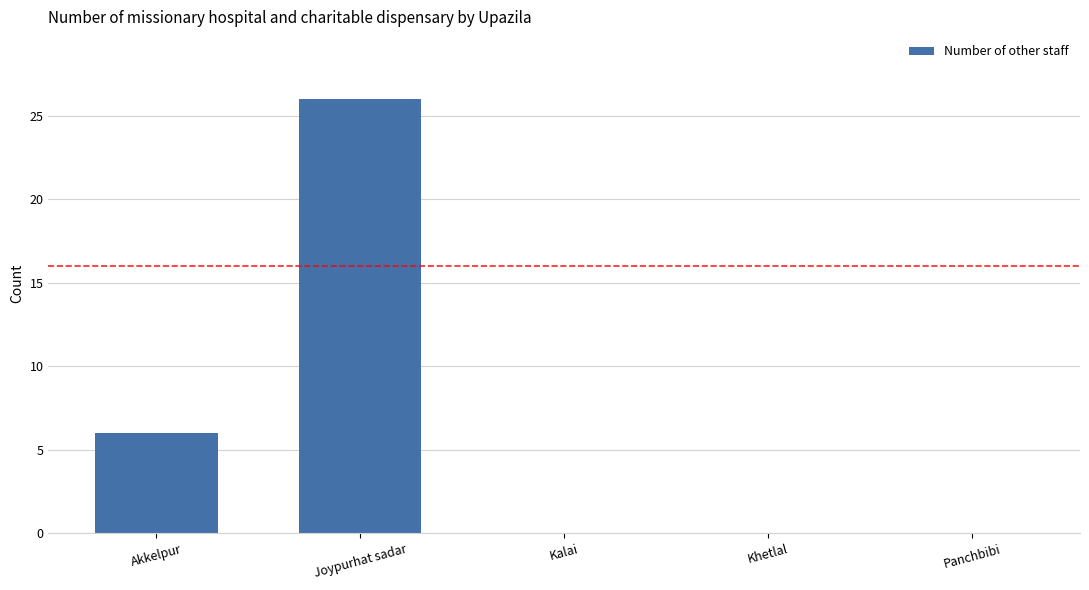

Count the values in the range 0 to 6.

4